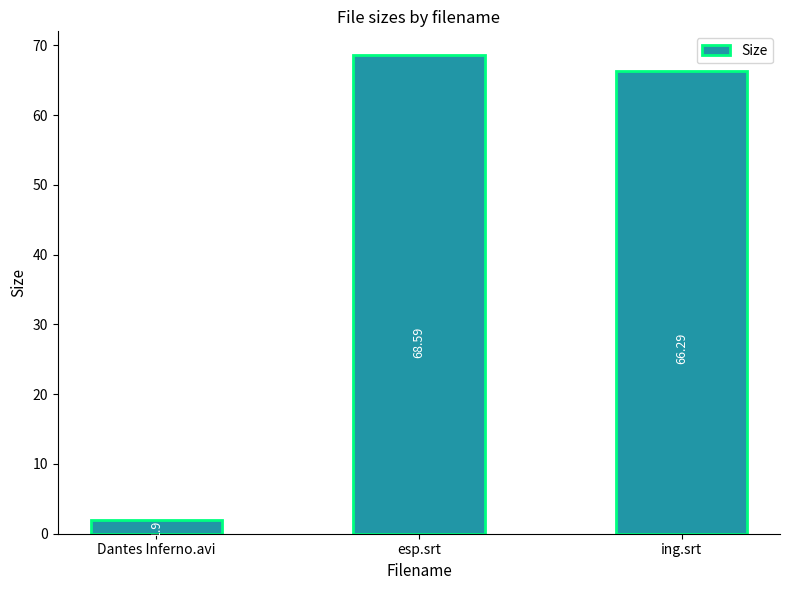

What is the sum of the values at Dantes Inferno.avi and esp.srt?

70.5